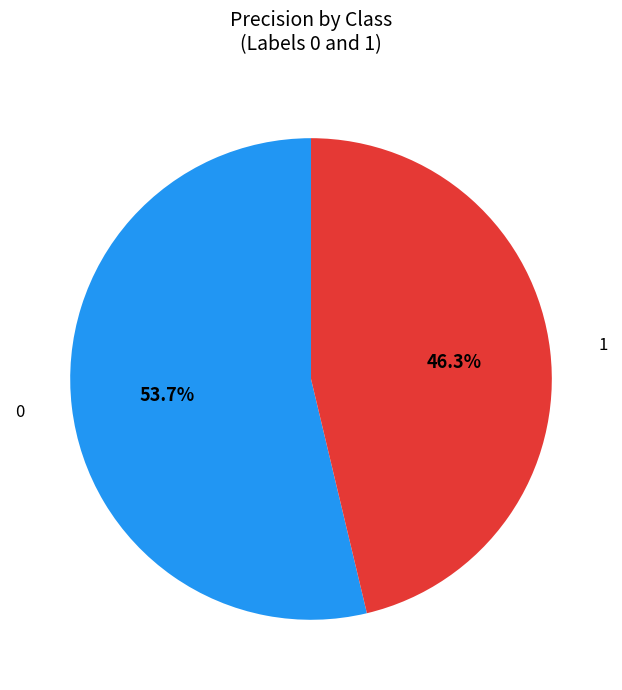

To the nearest percent, what portion does 0 represent?

54%